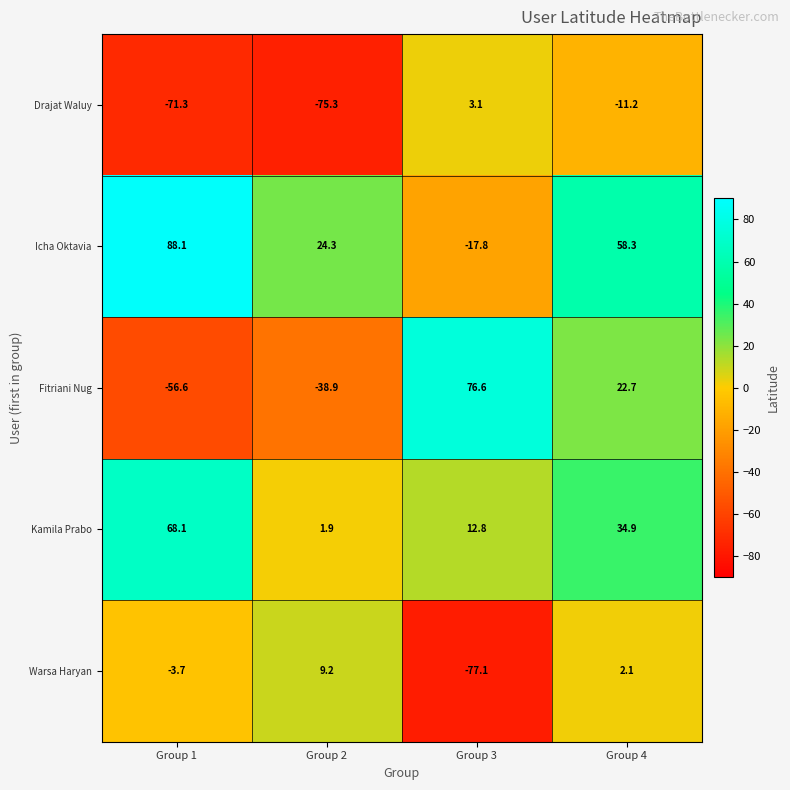

What is the minimum value for Icha Oktavia?

-17.8